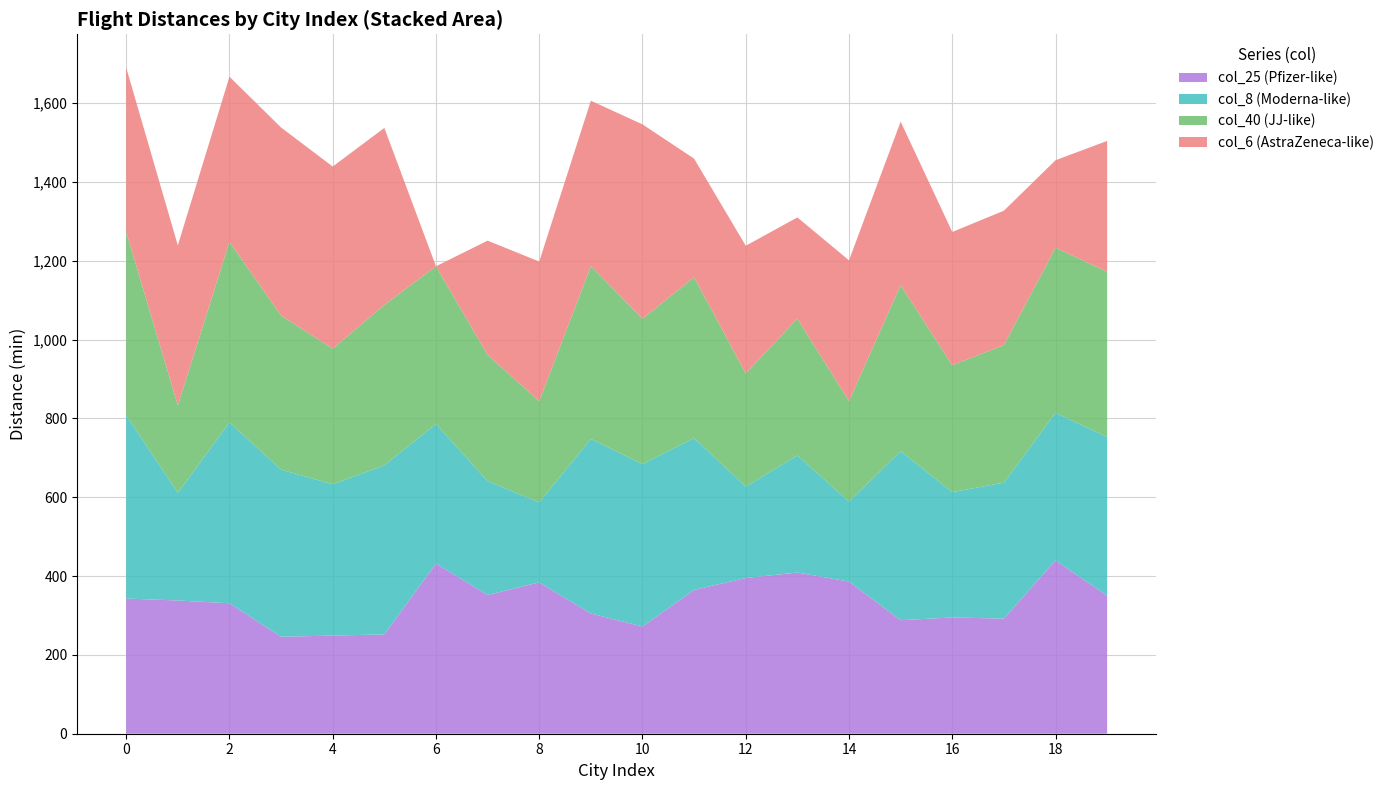

What is the highest value of the col_25 (Pfizer-like) series?

440